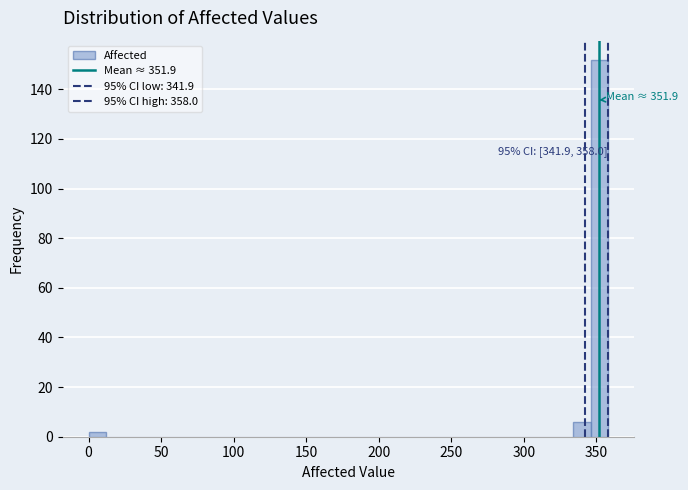

Read against the x-axis, roughly where is the centre of the tallest bar?

350